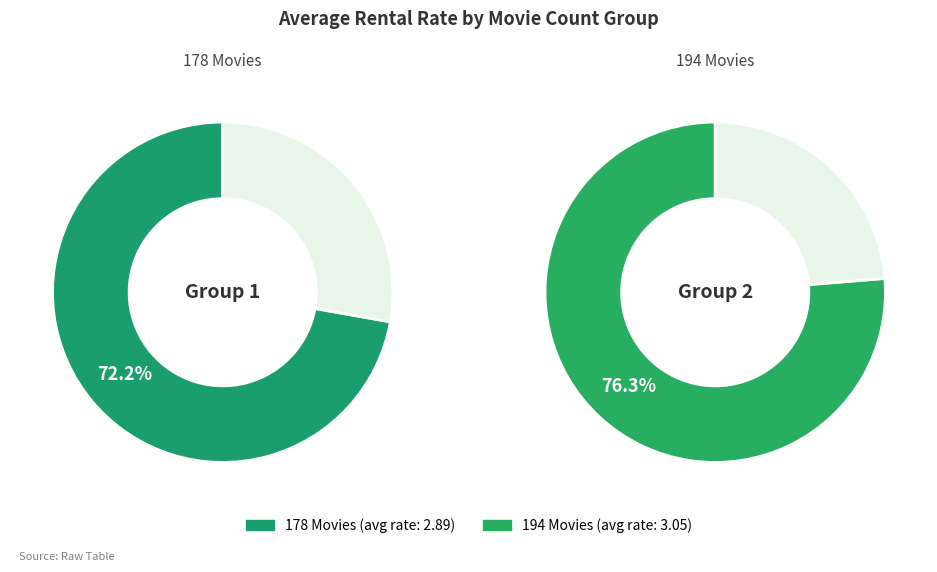

Approximately how many times larger is the value at 194 Movies compared to 178 Movies?

1.1